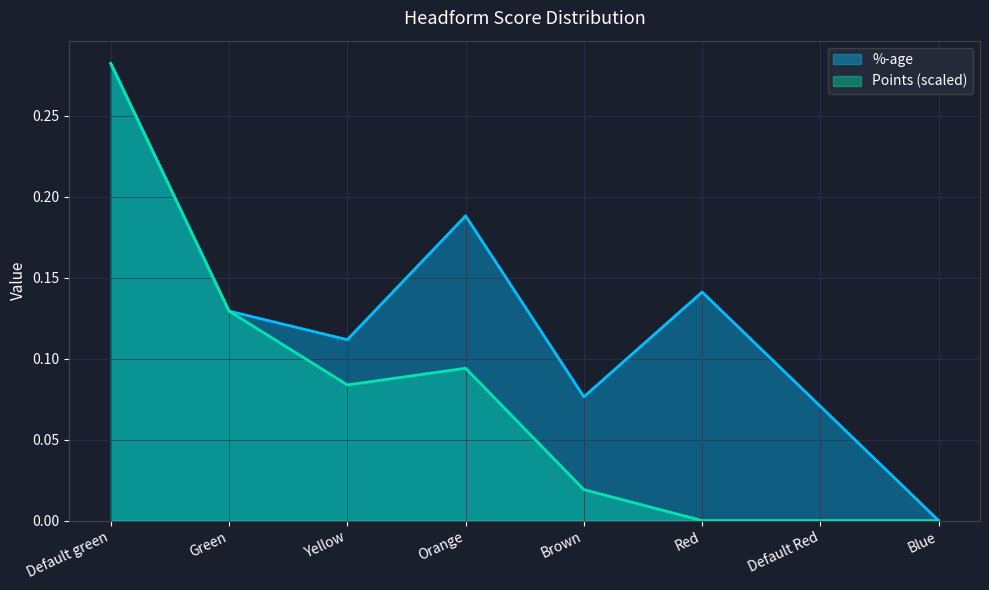

True or false: Points has more than 1 points higher than both neighbors.

False